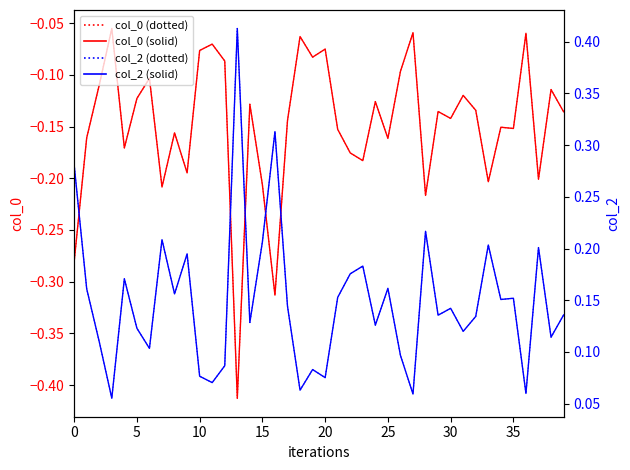

What is the label of the 18th point from the left?

17